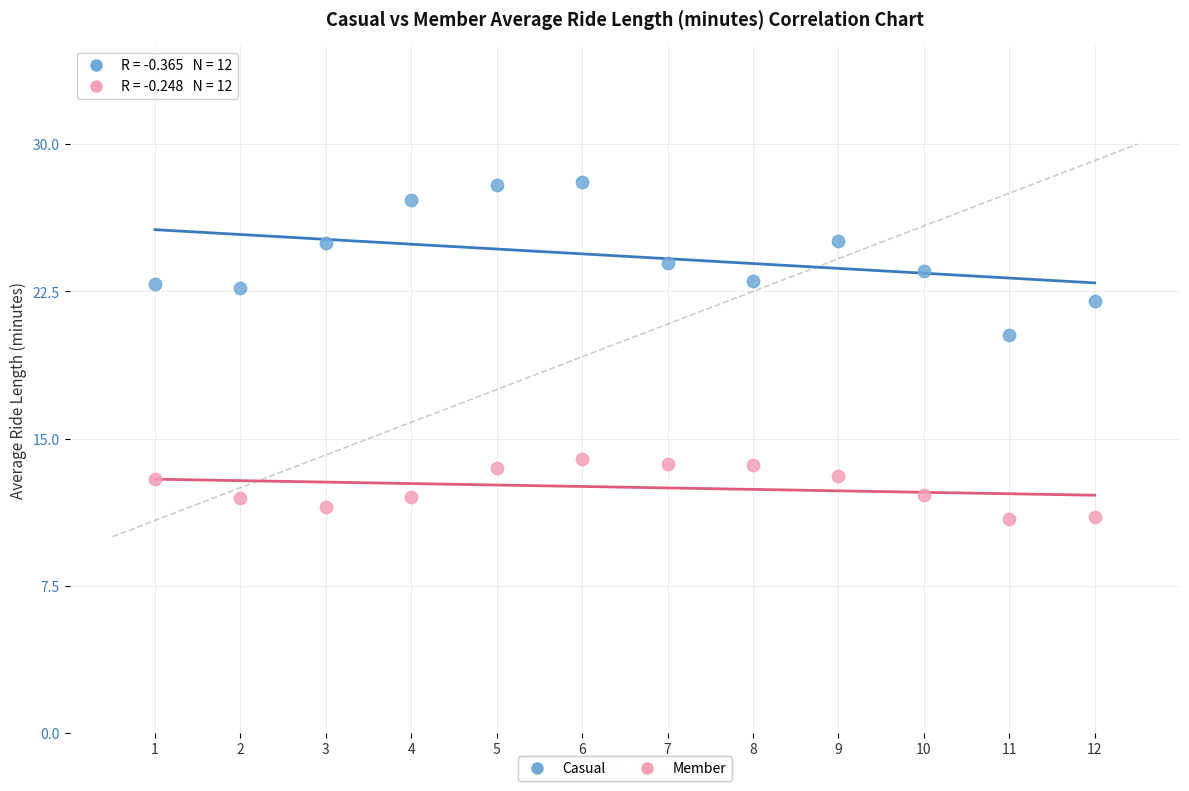

Across all series, what Y value is closest to 19?

20.3